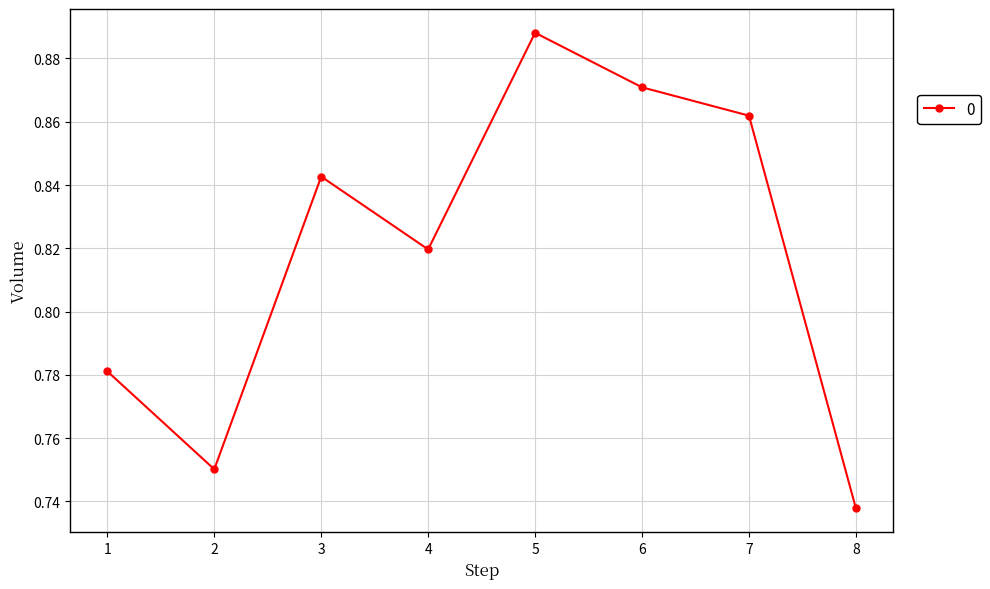

Count the values in the range 0 to 1.

8